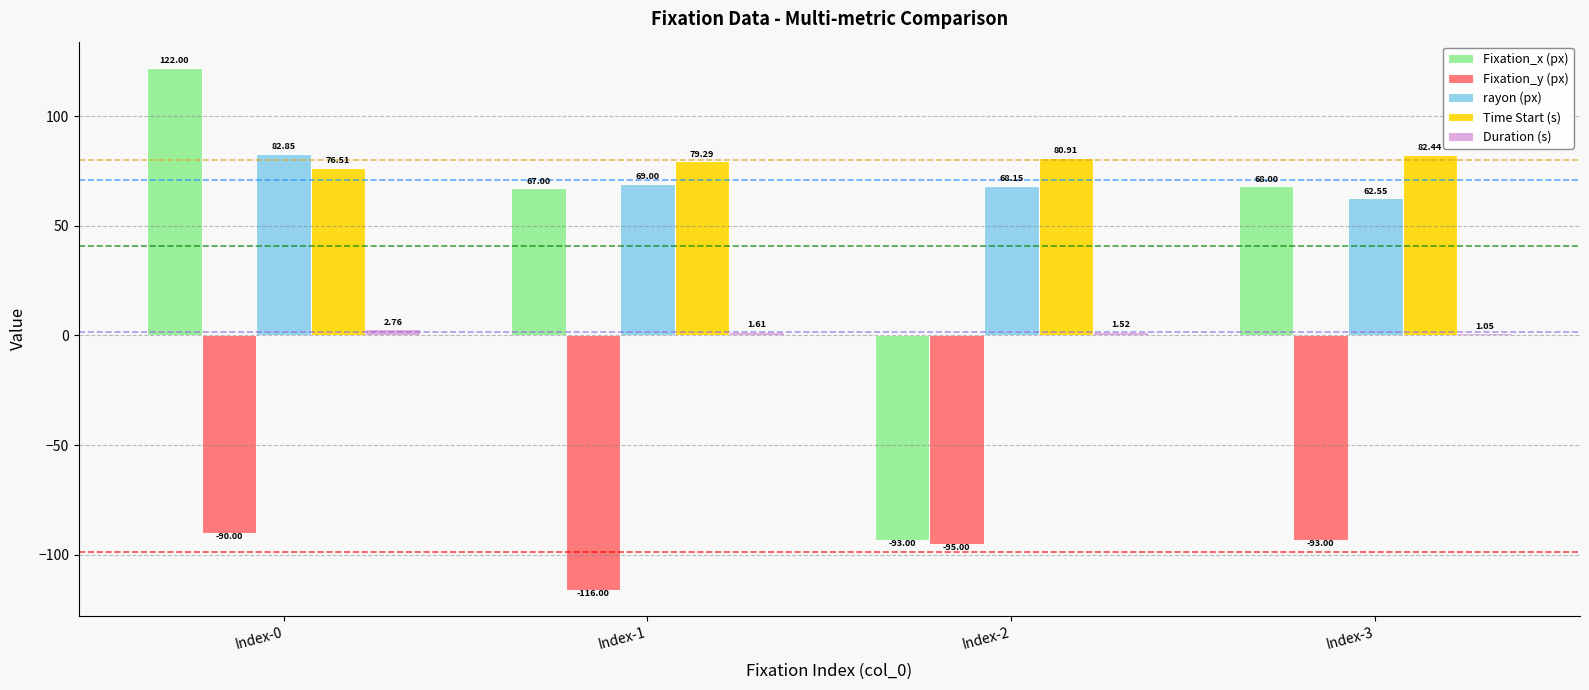

List the labels in order of rayon (px) value, largest first.

Index-0, Index-1, Index-2, Index-3